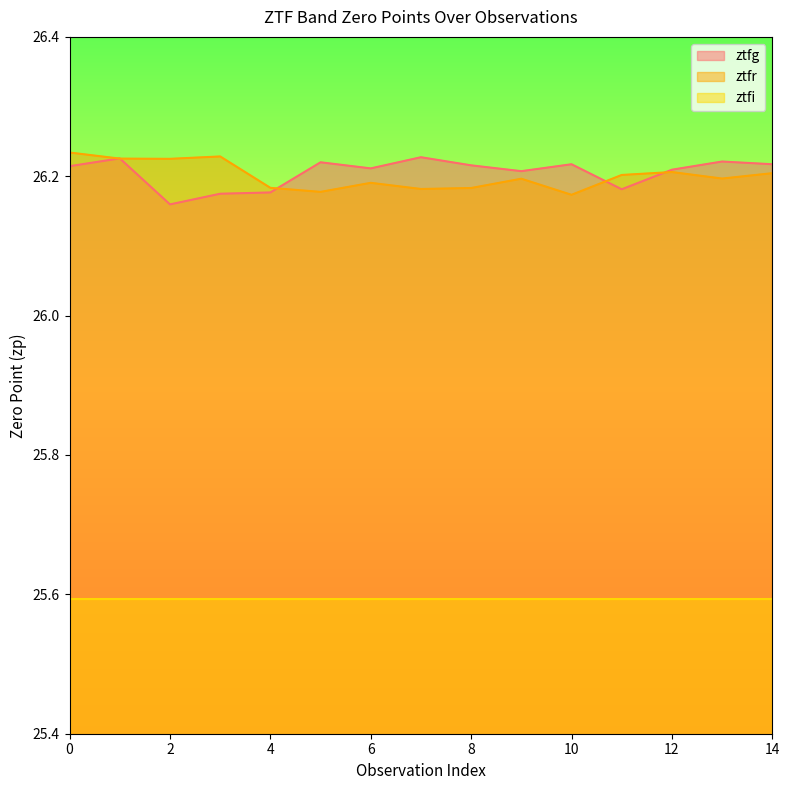

Is the value of ztfr at 12 greater than the value of ztfg at 3?

Yes